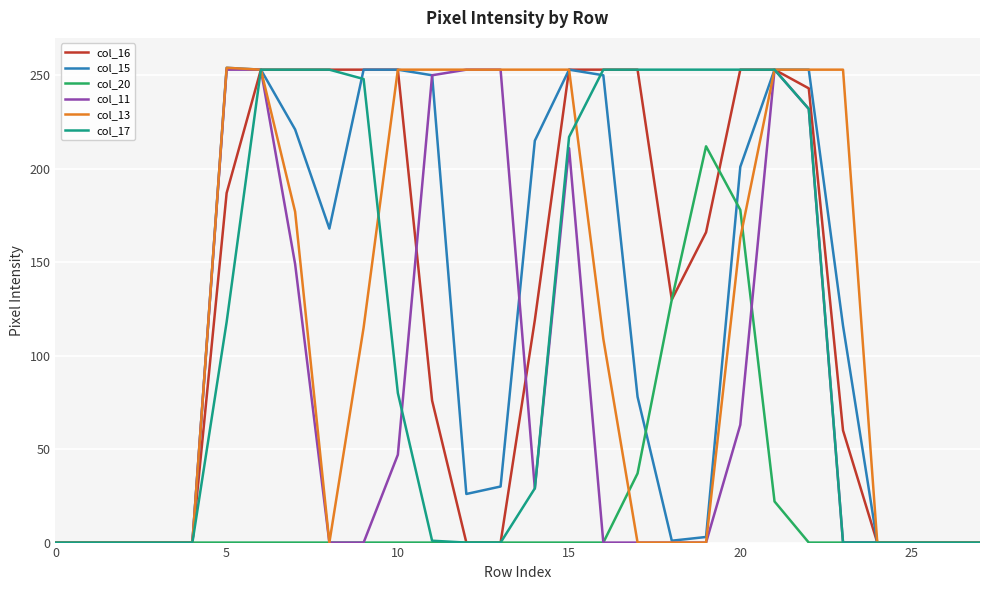

What is the maximum value for col_17?

253